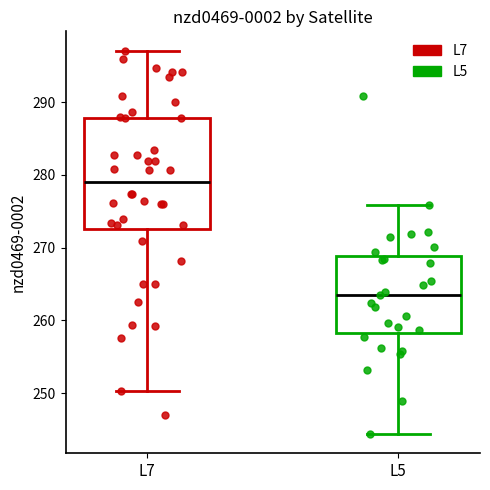

Reading left to right, transcribe this box plot: for each box, give where its median line is, the range the box spans, and where its two whiskers end, as read against the y-axis. The values are not printed on the chart, so give them approximately, as read against the axis.

L7: median 279, box 273 to 288, whiskers 250 to 297
L5: median 263, box 258 to 269, whiskers 244 to 276